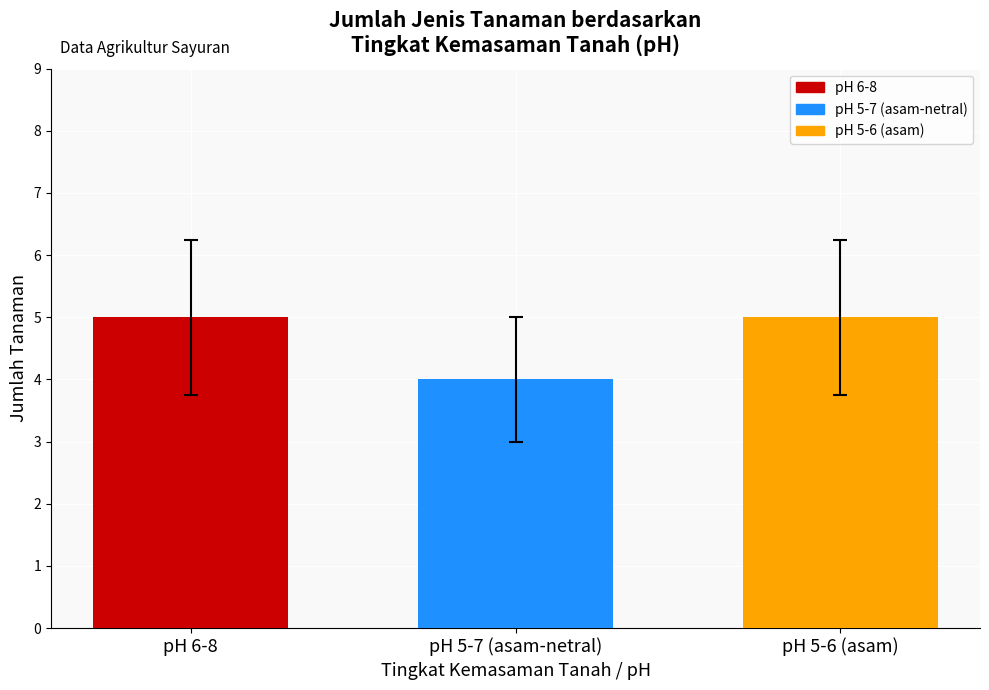

How many bars are there in total?

3